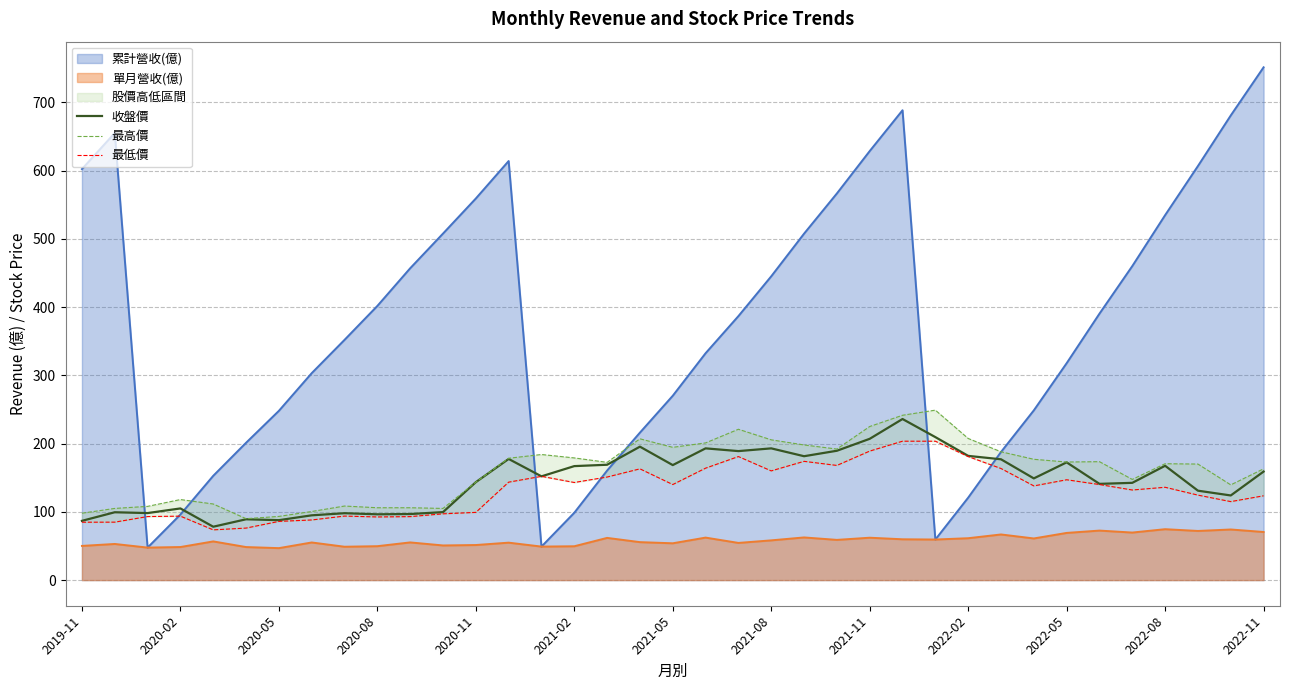

What is the total value across all series at 35?

378.5